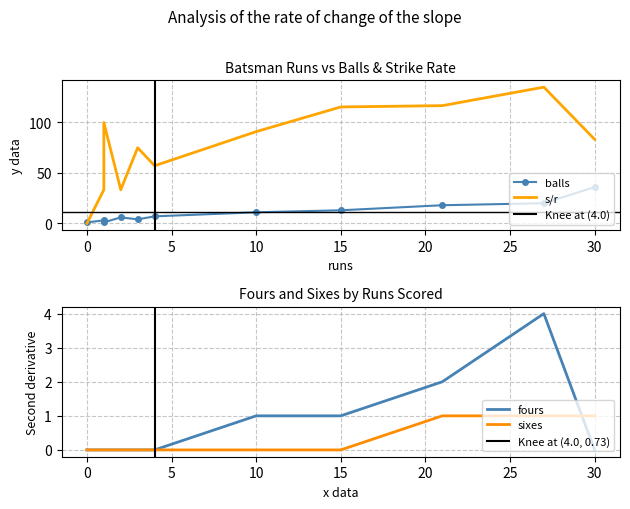

What is the sum of all sixes values?

3.0